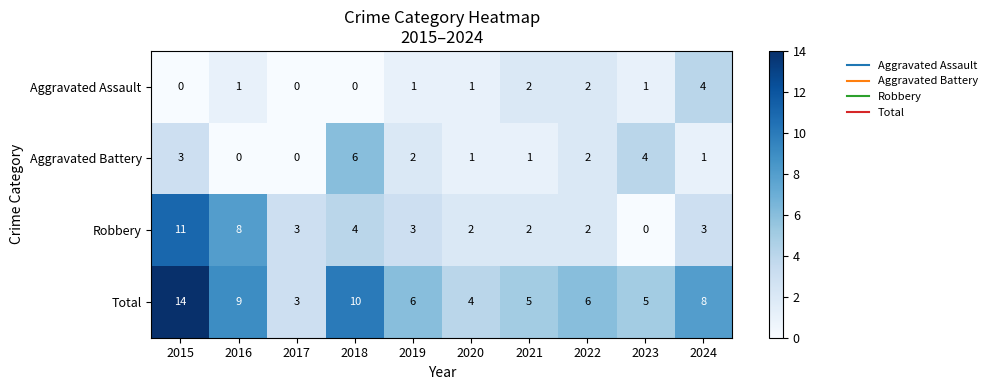

Which series changed the most between 2016 and 2019?

Robbery